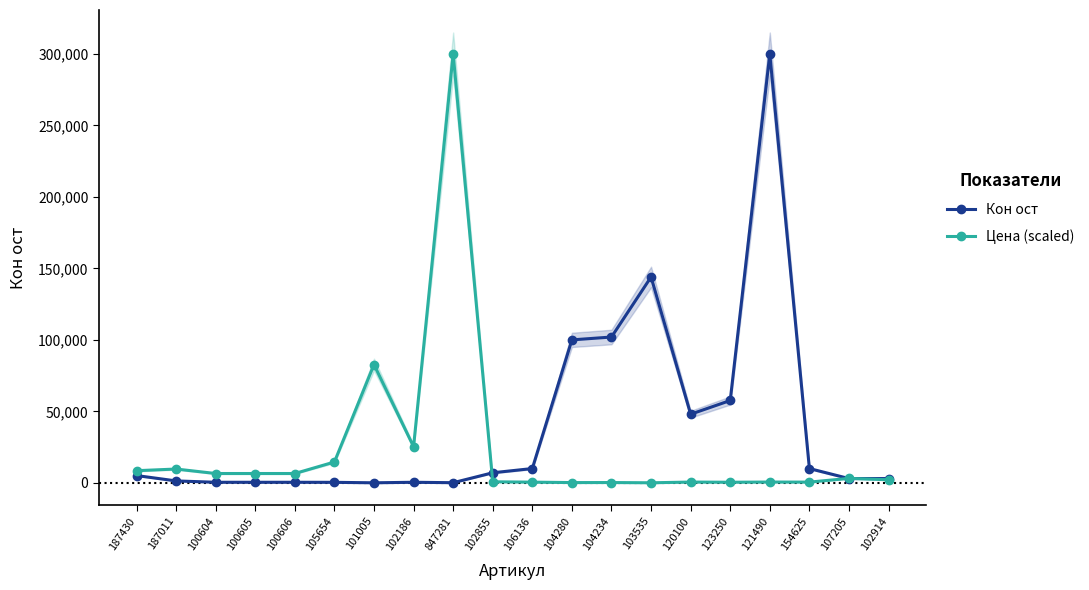

What are all the series names shown in the legend?

Кон ост, Цена (scaled)